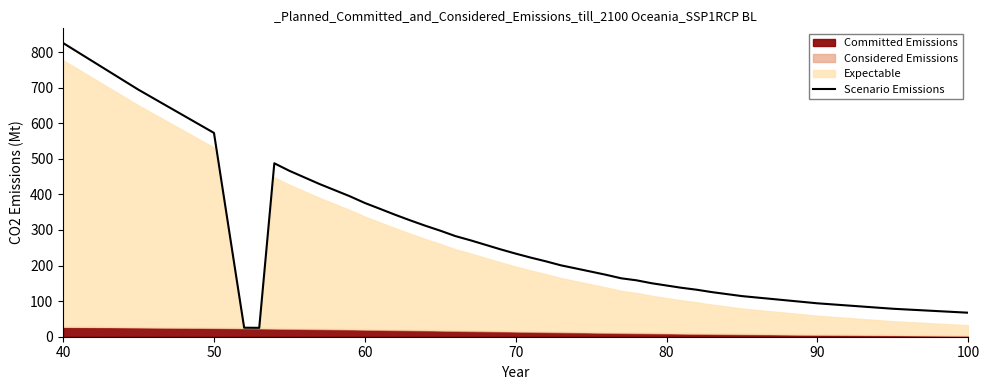

At which label does Scenario Emissions reach its peak?

40